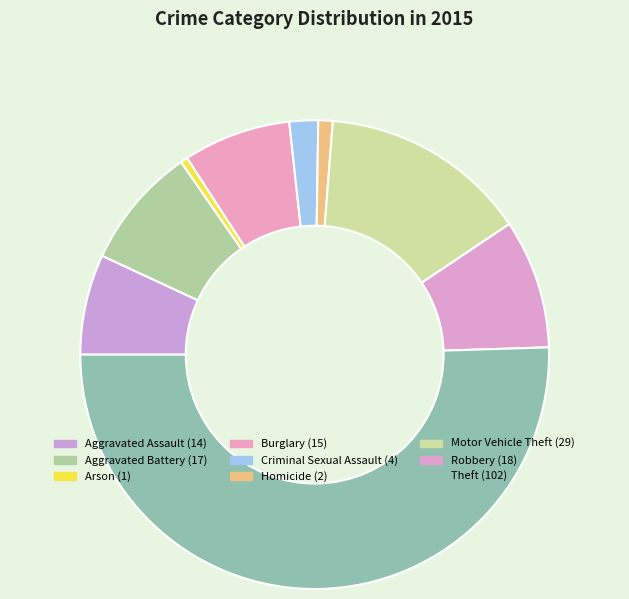

Combined, do Arson and Motor Vehicle Theft account for over 50%?

No